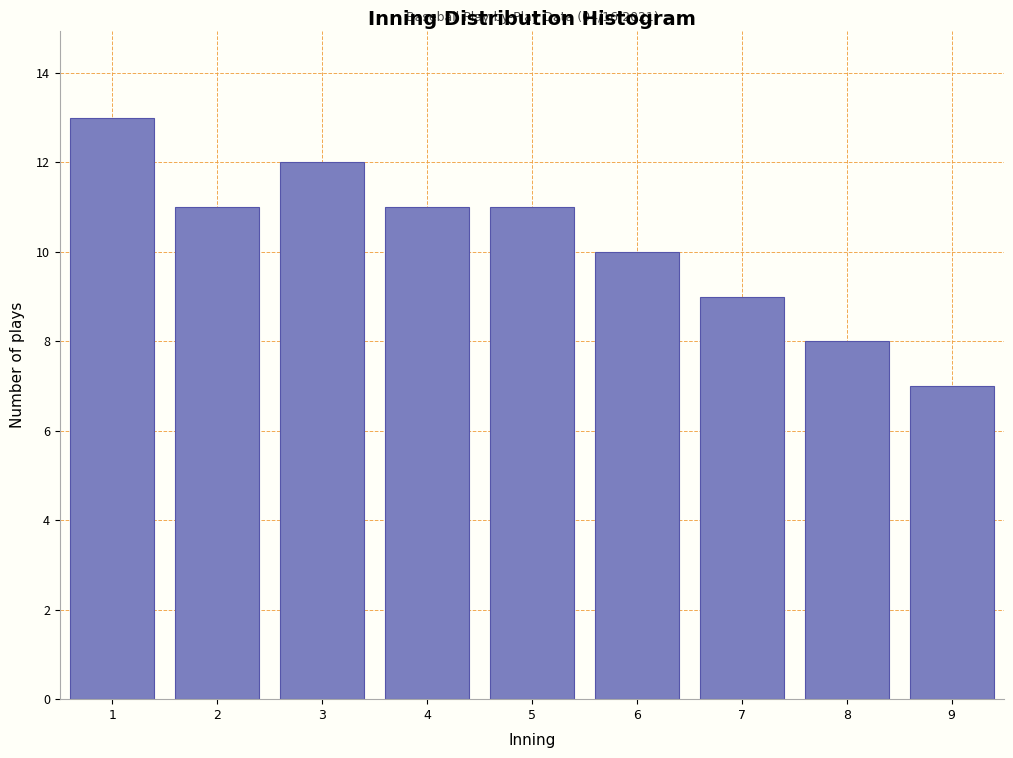

Reading right to left, what are all the values shown in this chart?

7	8	9	10	11	11	12	11	13